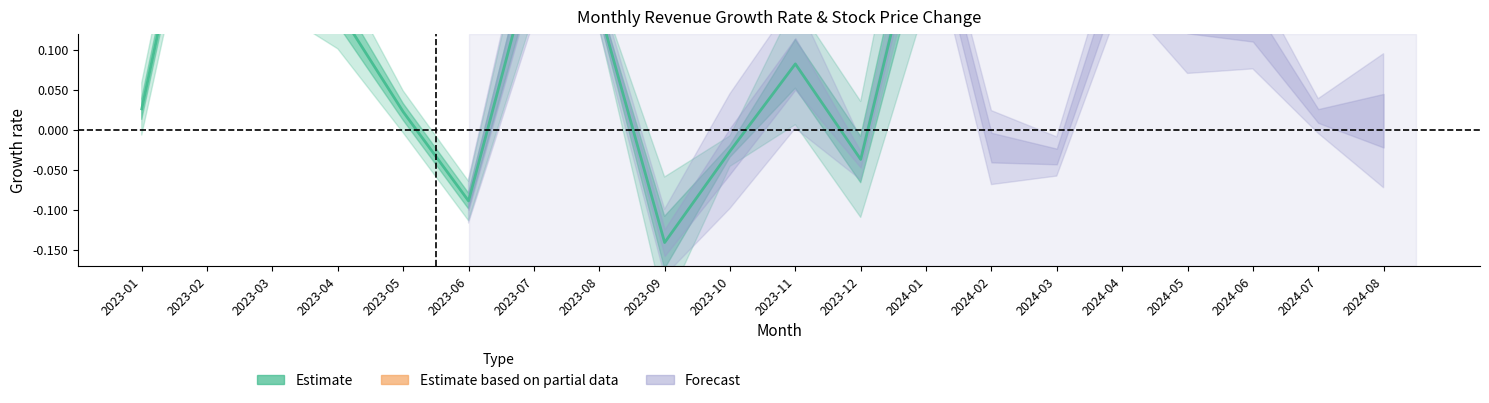

The value at 2023-09 is -0.1. True or false?

False